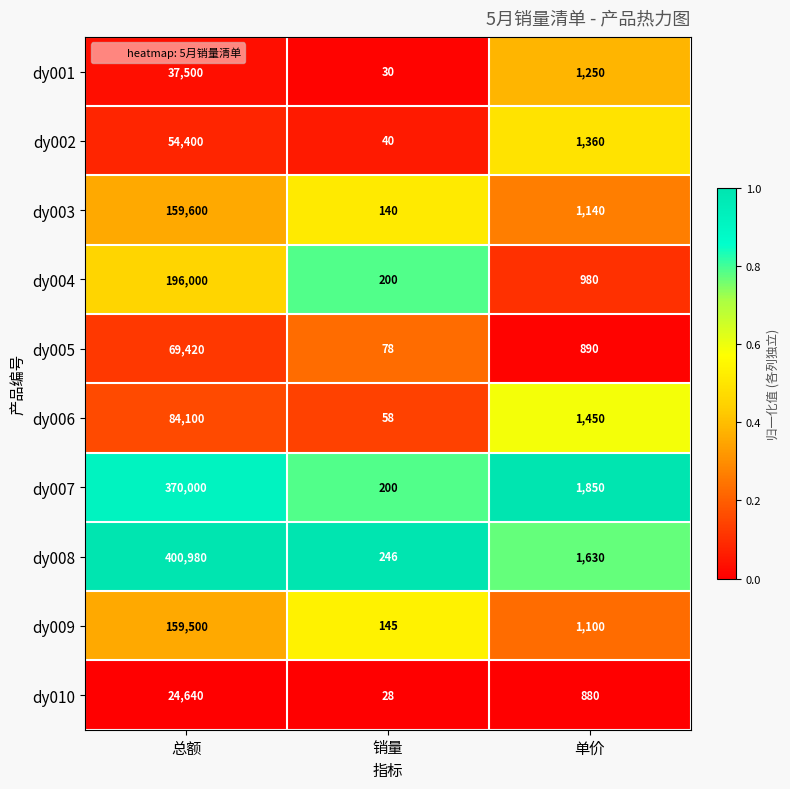

The value of dy004 at 单价 is 980. True or false?

True